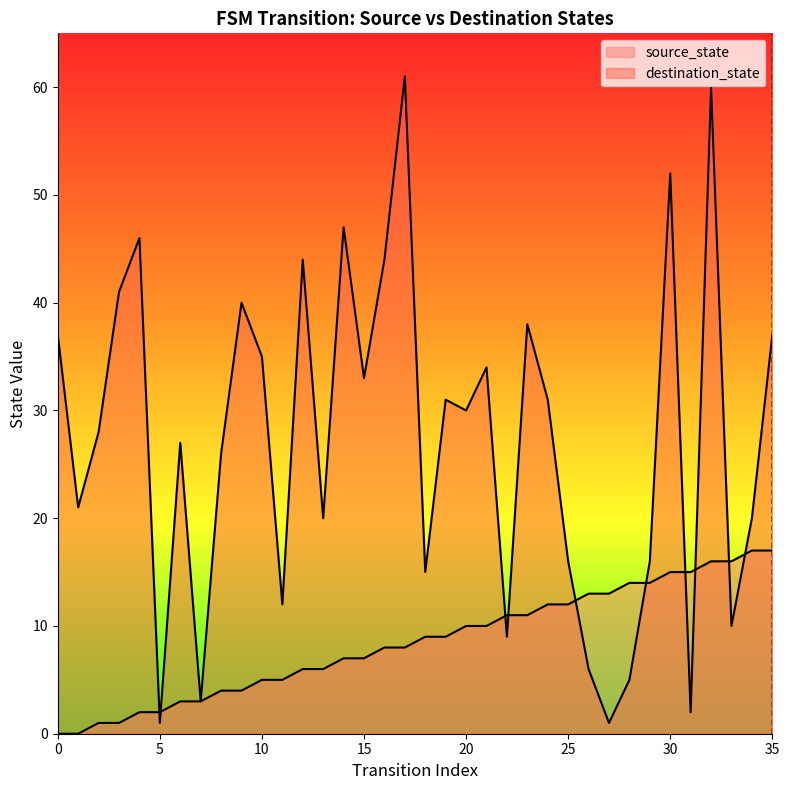

What is the value of the source_state point at the 33rd from the left?

16